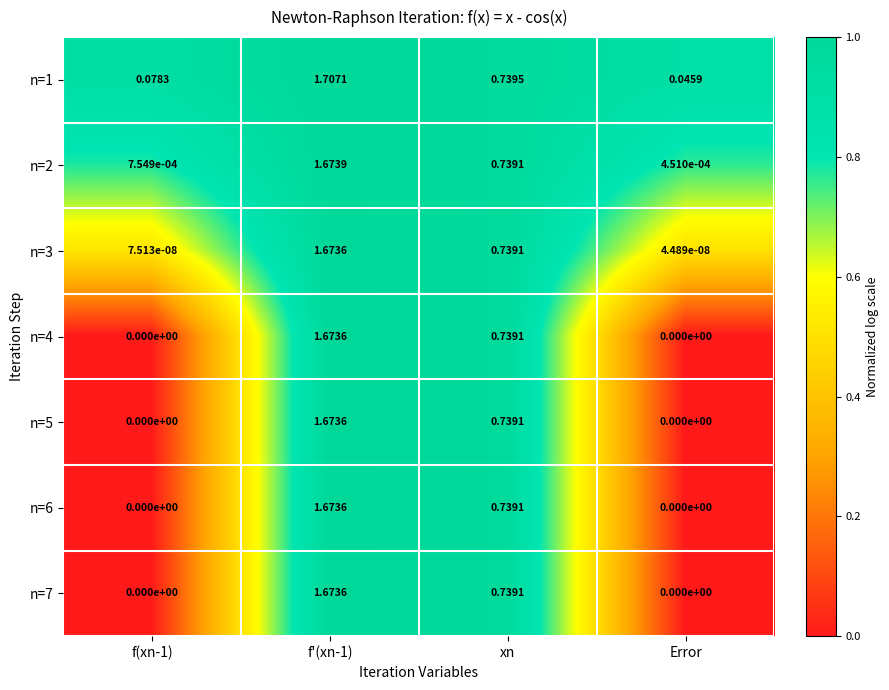

At which label does n=3 reach its minimum?

Error